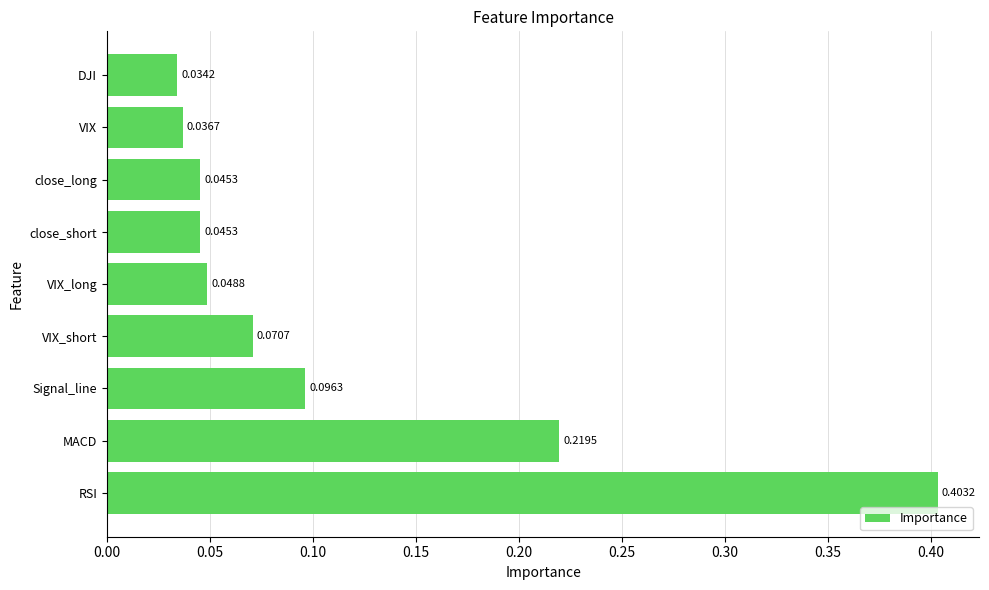

Which has a higher value, VIX_short or MACD?

MACD